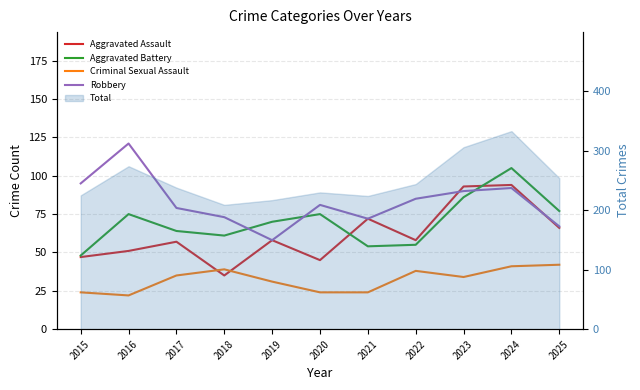

What is the value of the Aggravated Battery point at the 5th from the left?

70